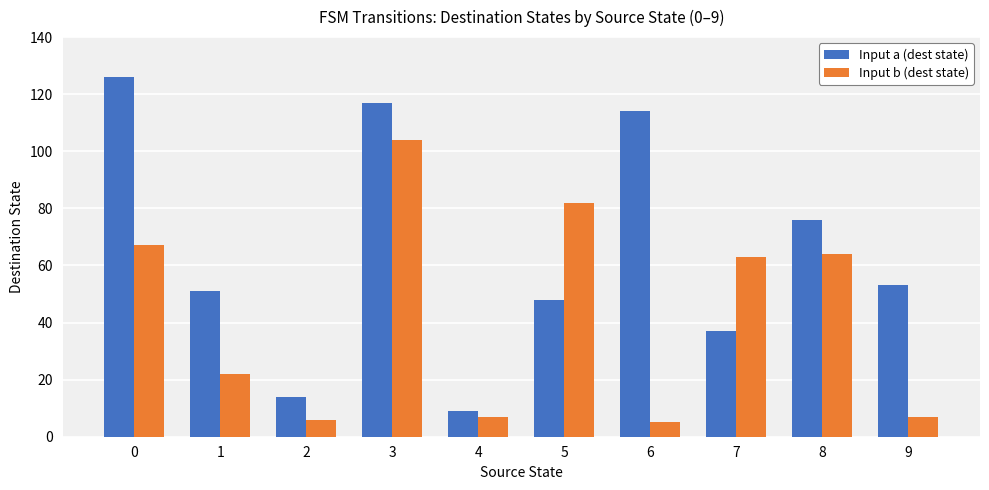

How many data points in Input a (dest state) are less than 53?

5